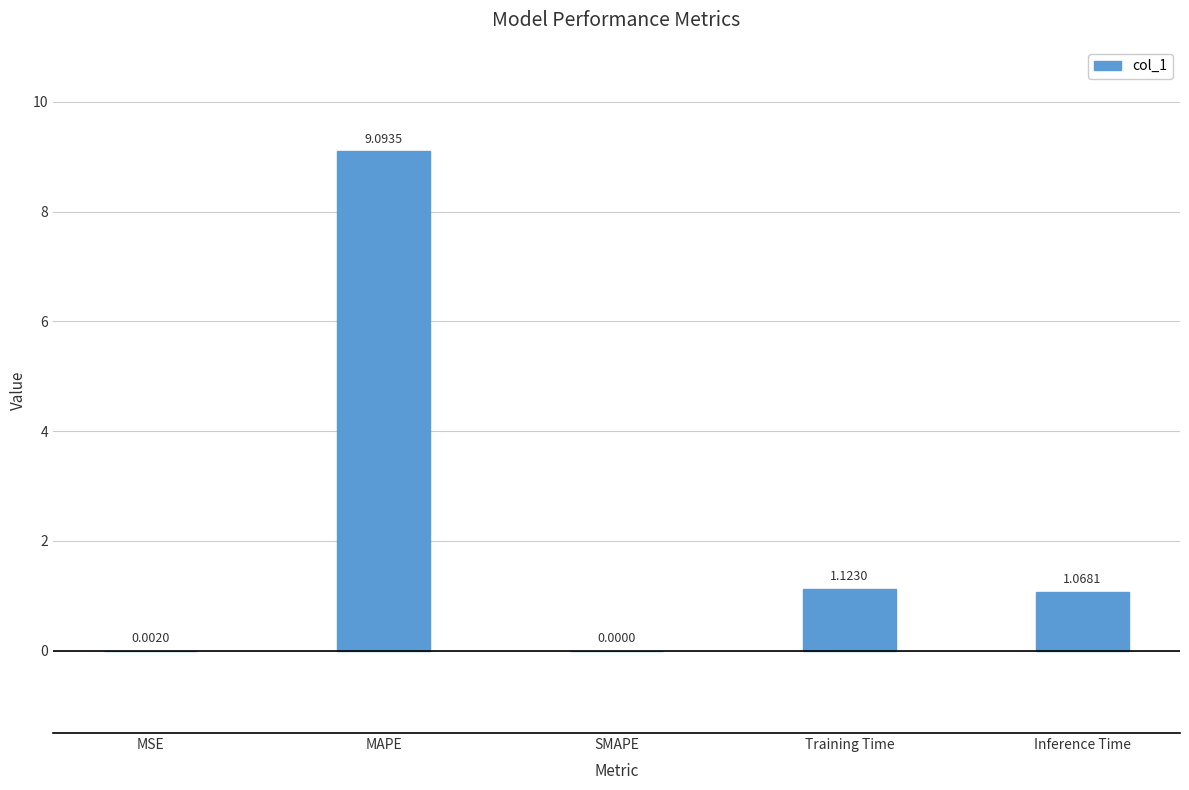

The value at Training Time is 0.6. True or false?

False